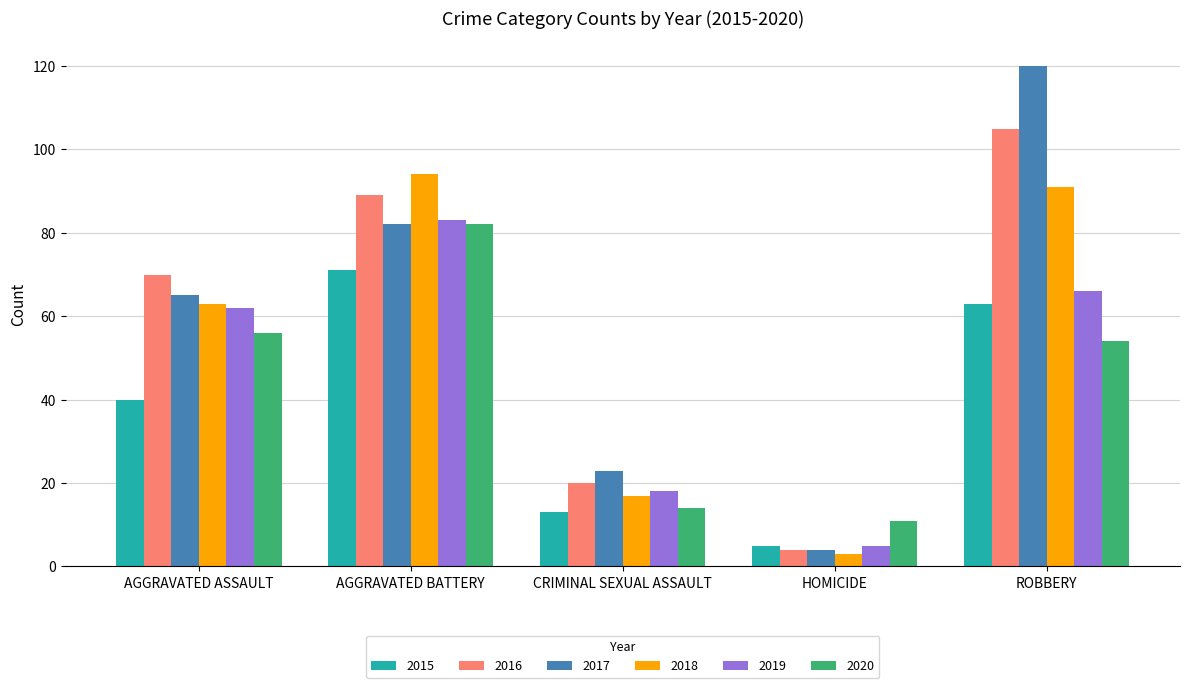

Reading left to right, list all the values displayed in this chart.

2015: 40	71	13	5	63
2016: 70	89	20	4	105
2017: 65	82	23	4	120
2018: 63	94	17	3	91
2019: 62	83	18	5	66
2020: 56	82	14	11	54